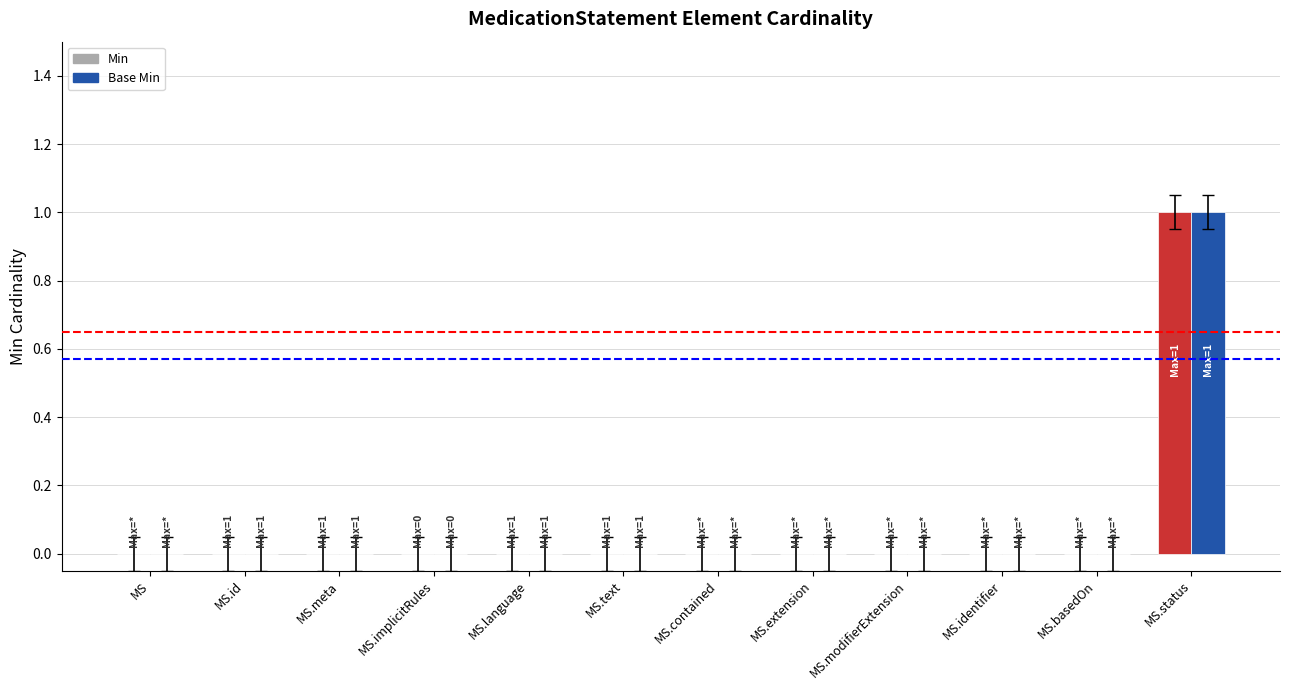

Count the number of categories in the chart.

12